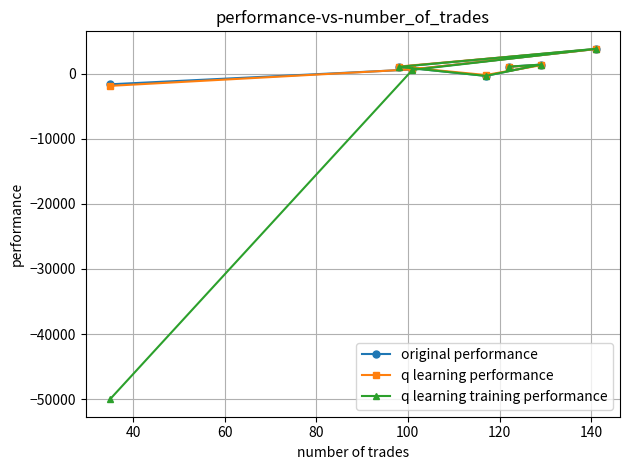

What is the difference between the maximum and second lowest values in the q learning performance series?

3981.9